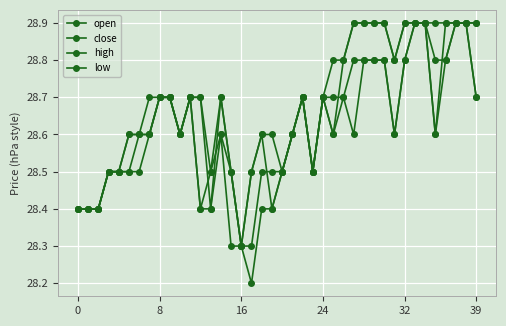

In high, how many points are higher than both neighbors (excluding endpoints)?

2